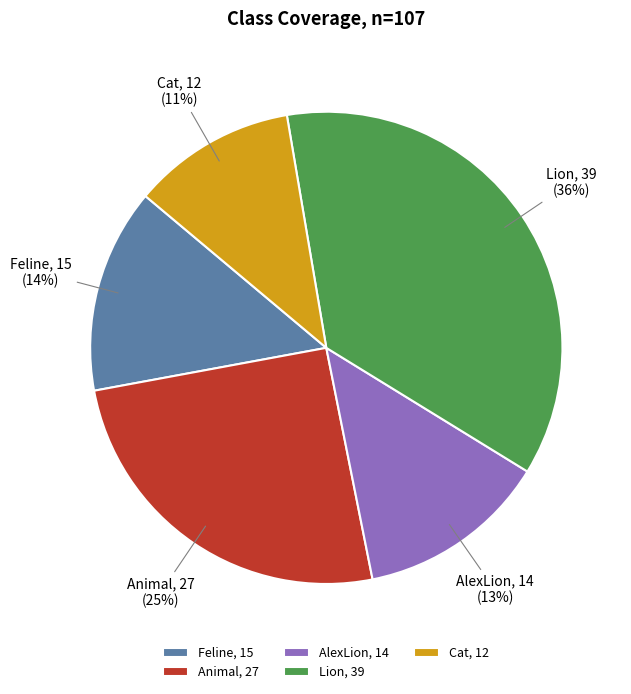

Is the sum of AlexLion and Lion greater than half?

No